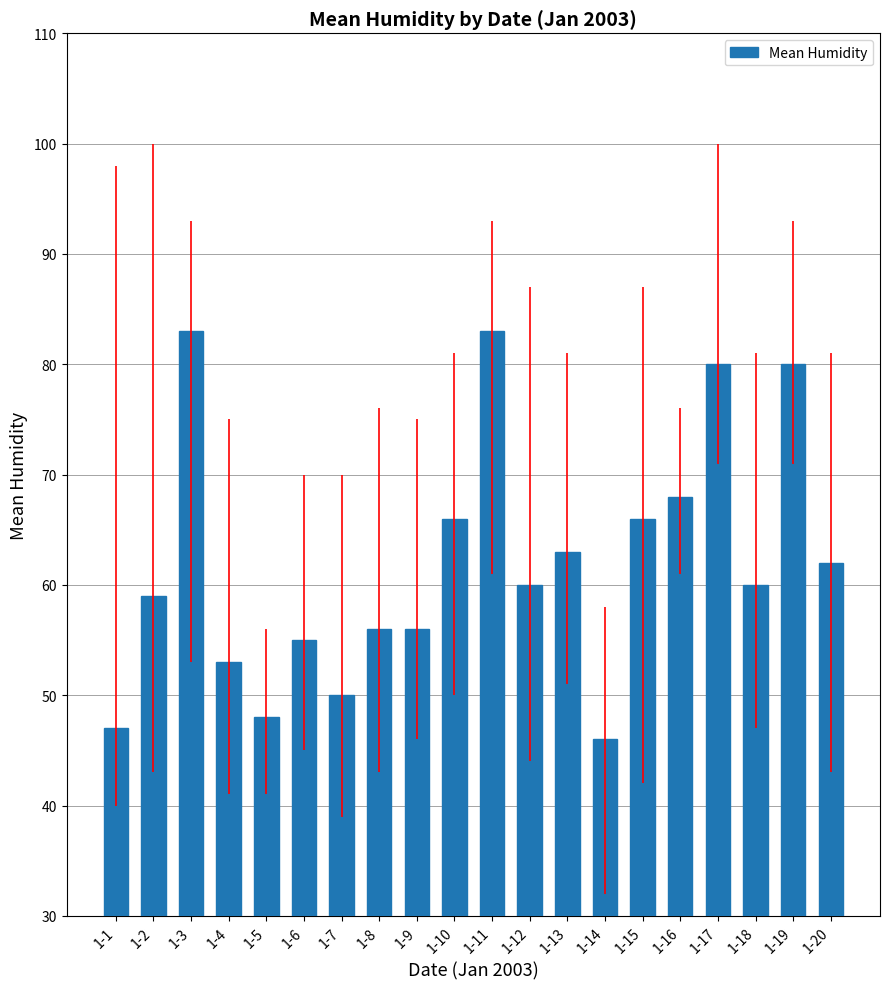

What is the change in value from 1-11 to 1-16?

-15